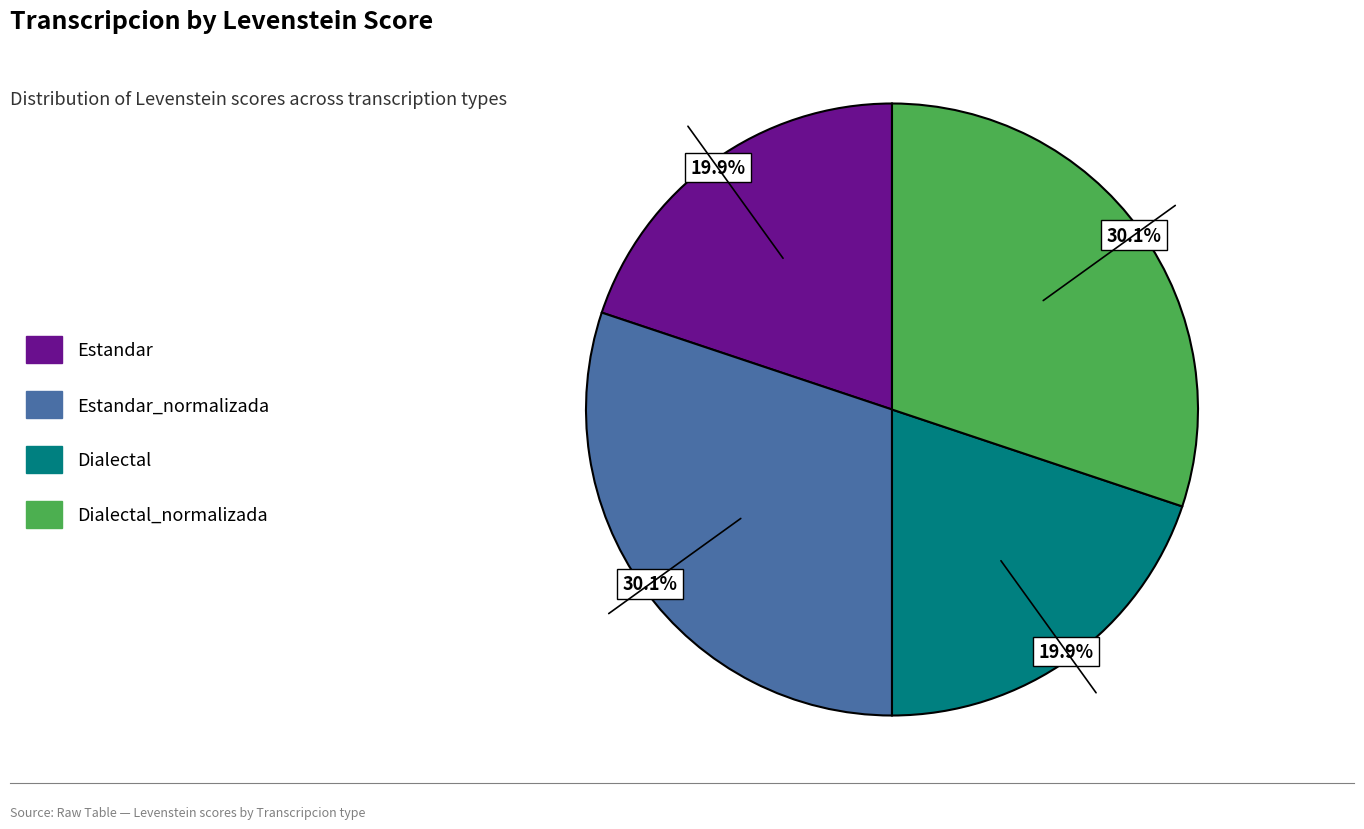

What percentage is NOT represented by Estandar_normalizada?

69.9%